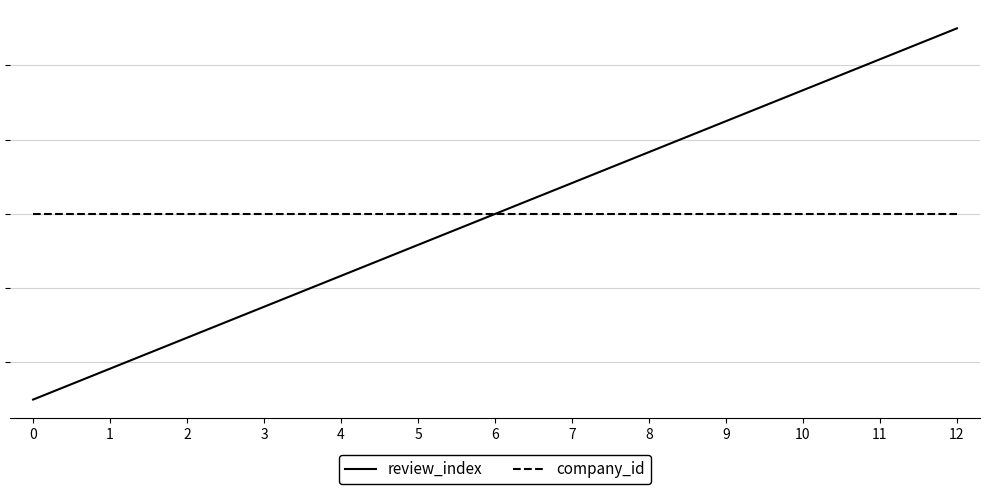

The review_index series shows 0.4 at 9. True or false?

False